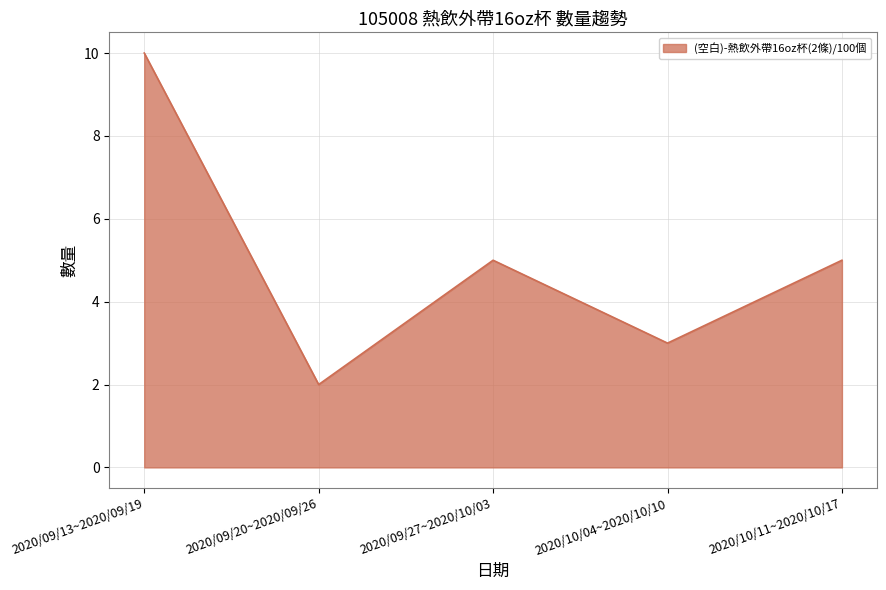

Which label corresponds to the largest value in the chart?

2020/09/13~2020/09/19